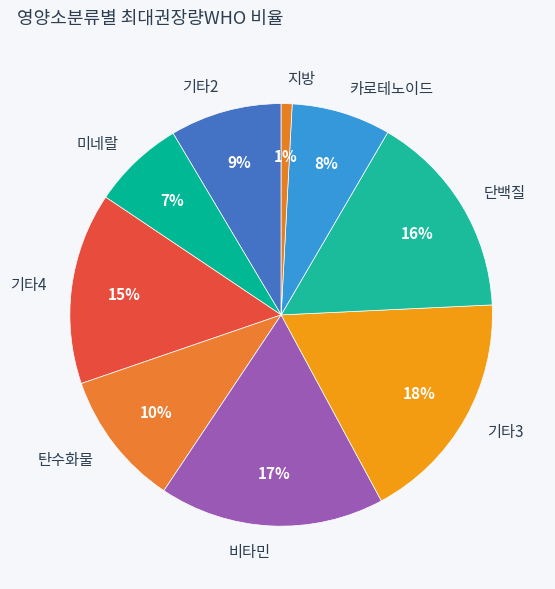

To the nearest percent, what is the difference between the 단백질 and 기타3 slice percentages?

2%